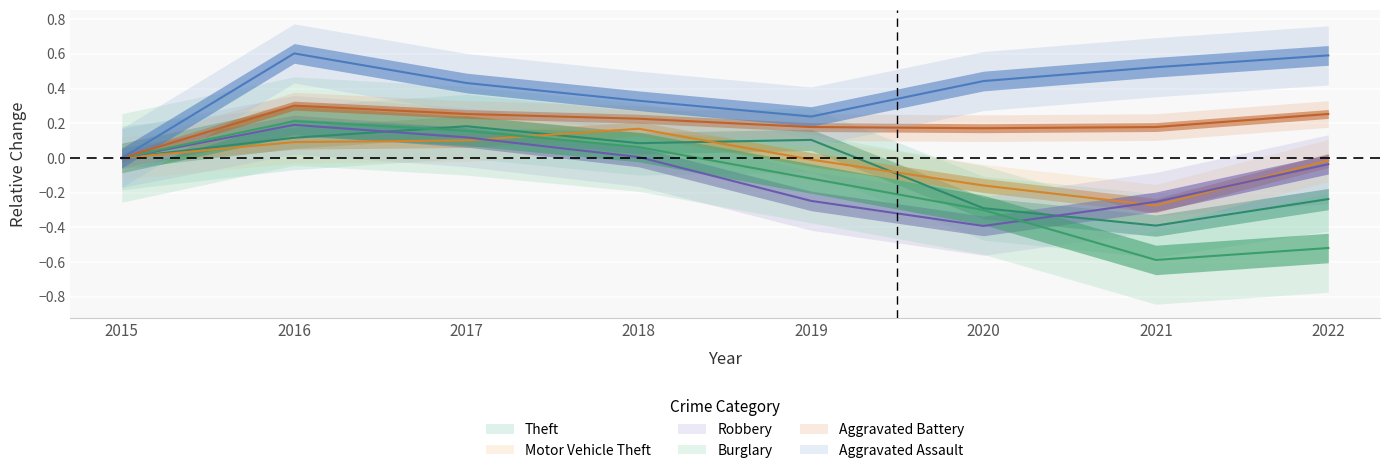

Reading left to right, what are all the values shown in this chart?

Theft: 0.0	0.1	0.2	0.1	0.1	-0.3	-0.4	-0.2
Motor Vehicle Theft: 0.0	0.1	0.1	0.2	-0.0	-0.2	-0.3	-0.0
Robbery: 0.0	0.2	0.1	0.0	-0.2	-0.4	-0.3	-0.0
Burglary: 0.0	0.2	0.2	0.1	-0.1	-0.3	-0.6	-0.5
Aggravated Battery: 0.0	0.3	0.3	0.2	0.2	0.2	0.2	0.3
Aggravated Assault: 0.0	0.6	0.4	0.3	0.2	0.4	0.5	0.6